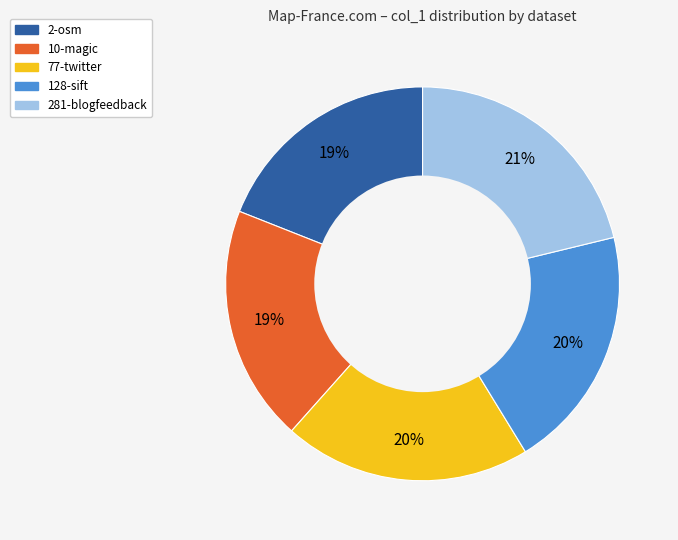

Between 281-blogfeedback and 77-twitter, which is larger?

281-blogfeedback